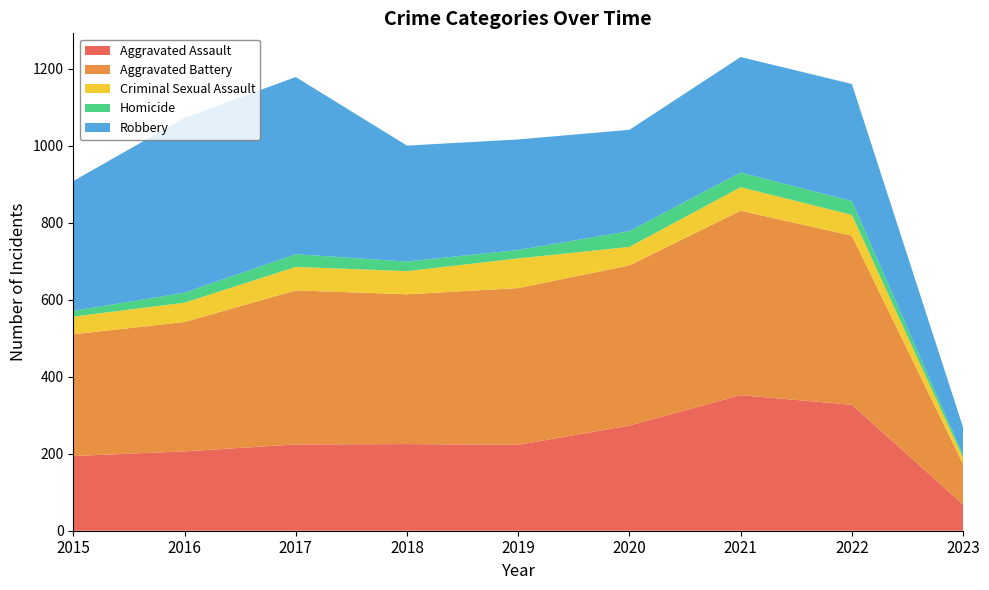

Reading left to right, what are all the values shown in this chart?

Aggravated Assault: 2015=194	2016=206	2017=224	2018=225	2019=223	2020=273	2021=352	2022=327	2023=68
Aggravated Battery: 2015=316	2016=336	2017=400	2018=389	2019=407	2020=416	2021=479	2022=439	2023=105
Criminal Sexual Assault: 2015=46	2016=50	2017=61	2018=60	2019=77	2020=48	2021=61	2022=54	2023=16
Homicide: 2015=15	2016=26	2017=33	2018=25	2019=22	2020=41	2021=38	2022=36	2023=7
Robbery: 2015=337	2016=454	2017=460	2018=301	2019=287	2020=263	2021=300	2022=304	2023=72